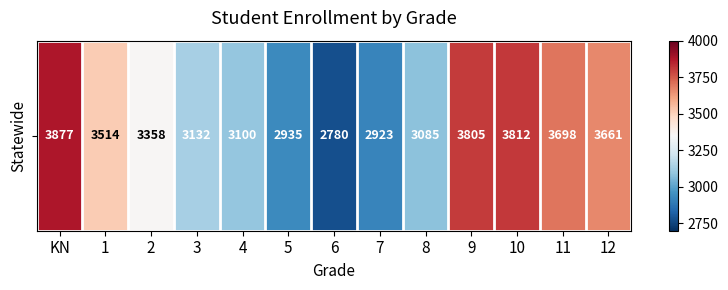

Rank the categories by value from highest to lowest.

KN, 10, 9, 11, 12, 1, 2, 3, 4, 8, 5, 7, 6